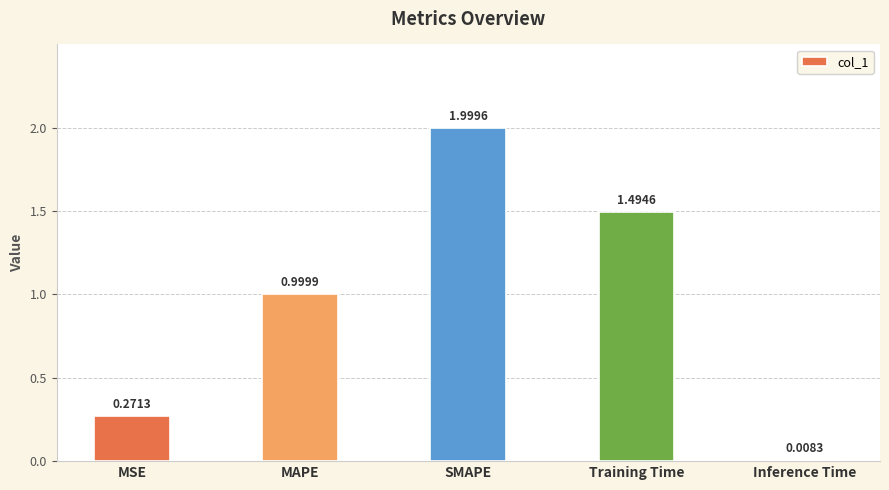

The chart shows a value of 1.0 at MAPE. True or false?

True